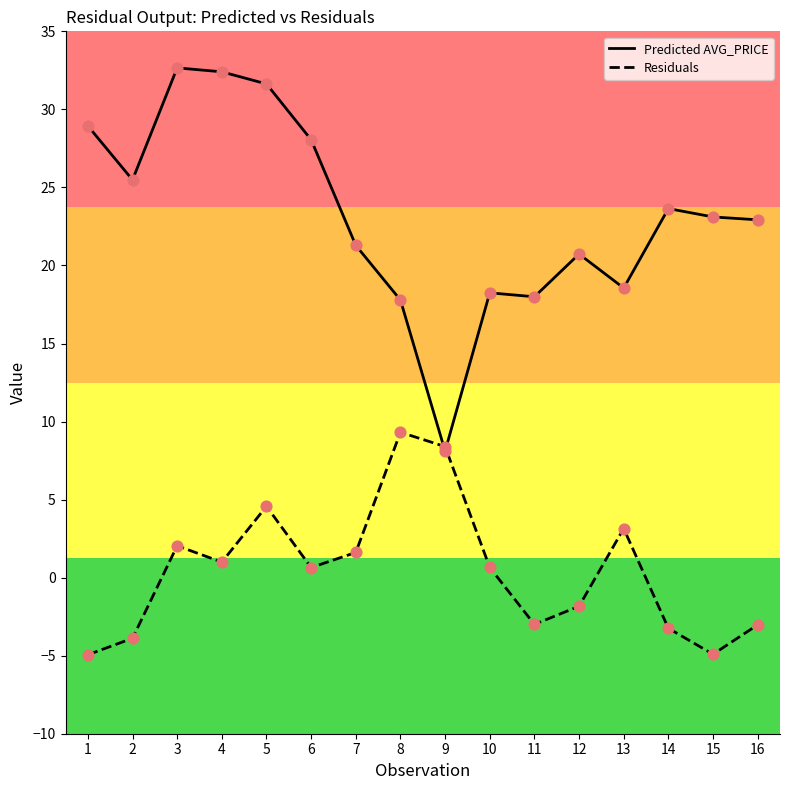

At which category is the sum across all series the highest?

5